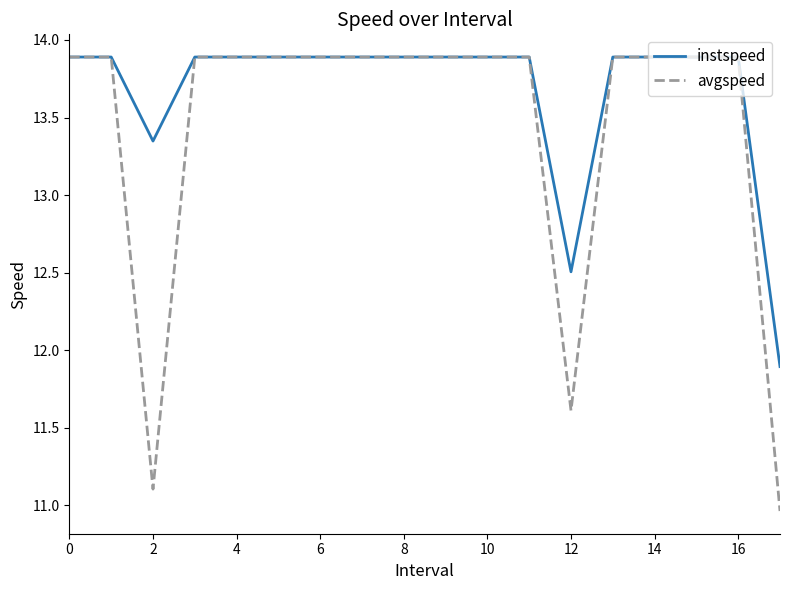

What is the sum of all instspeed values?

246.1